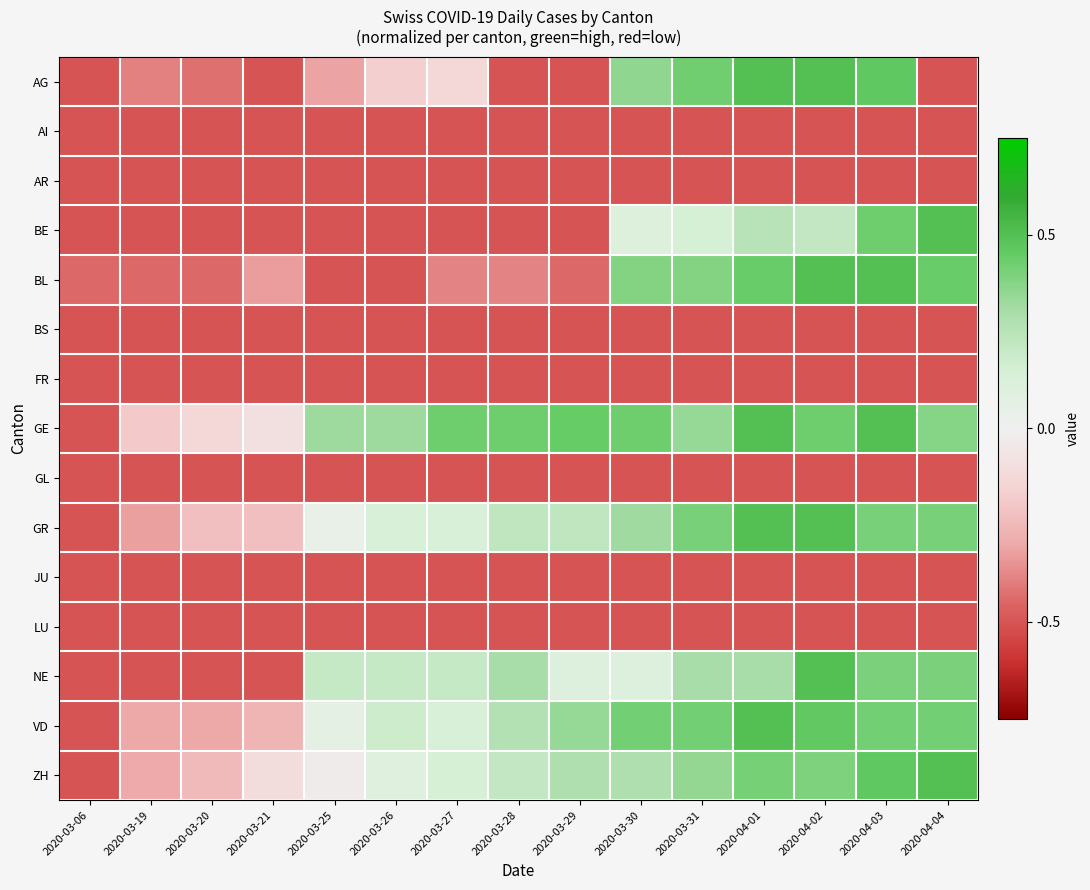

At how many categories does at least one series exceed 0?

11